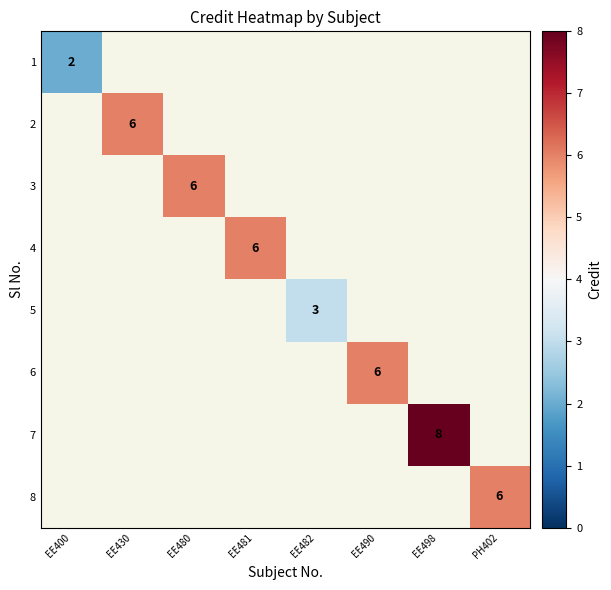

Which has a higher value, EE481 or PH402?

PH402